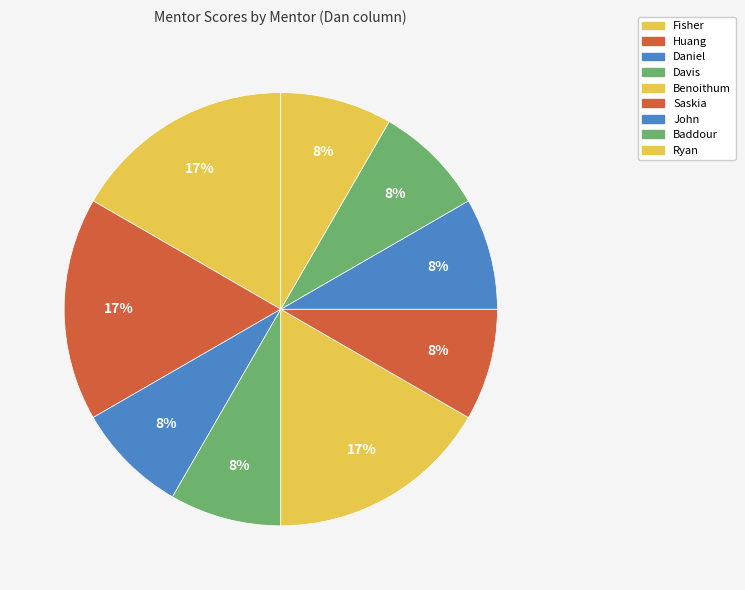

What is the largest slice in the pie chart?

Fisher